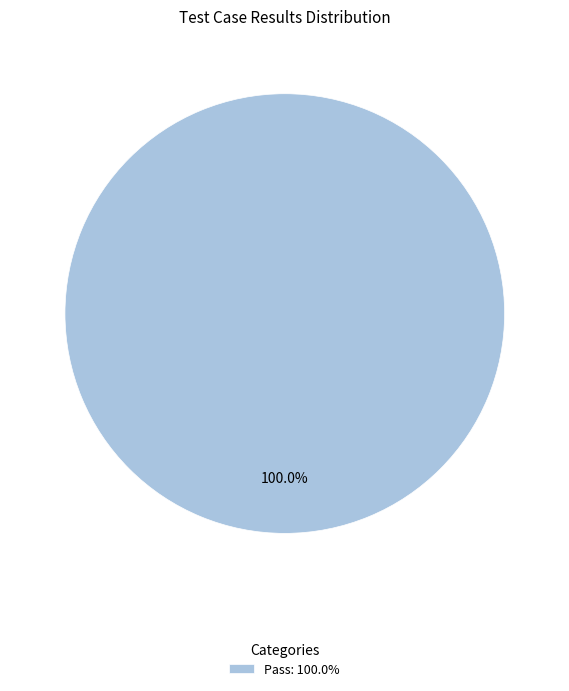

How many segments does this pie chart have?

1